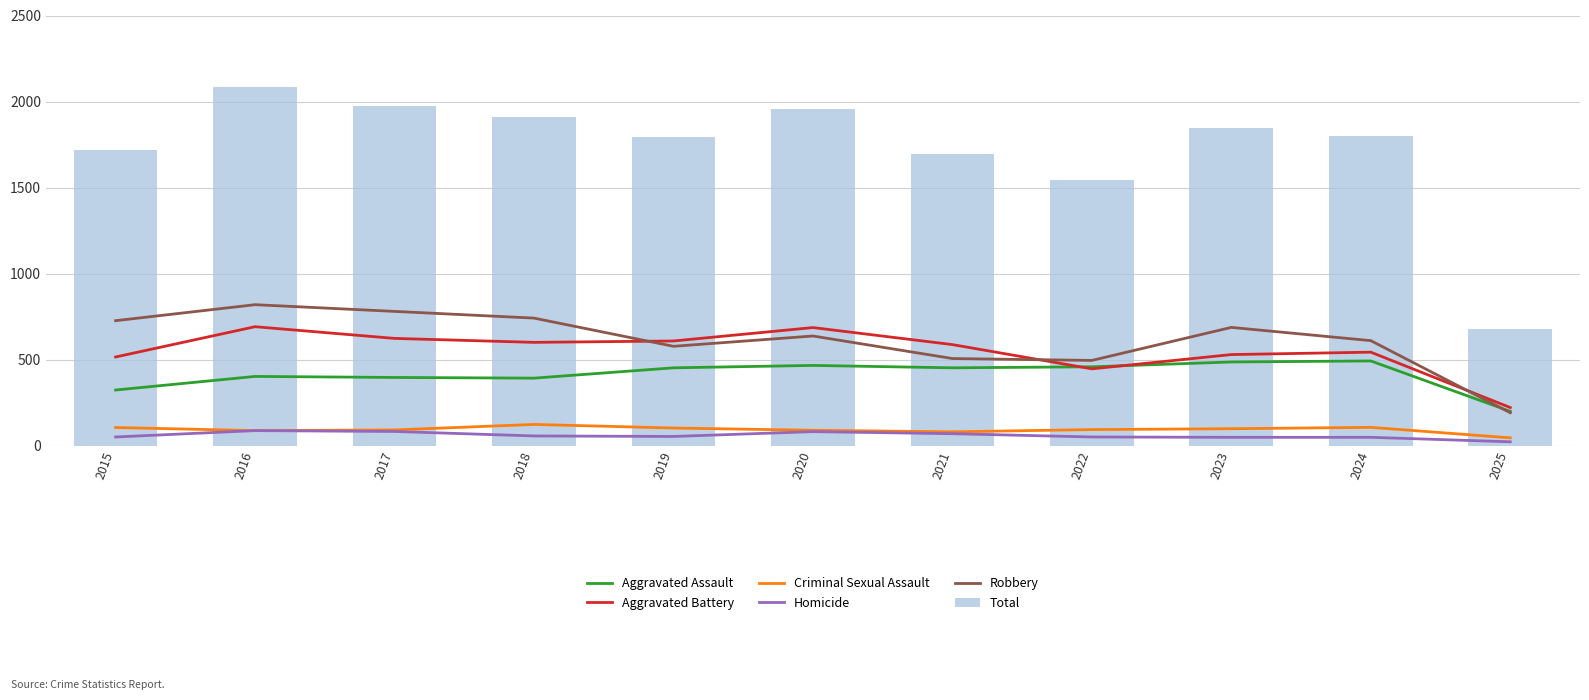

Rank the series at 2021 from lowest to highest value.

Homicide, Criminal Sexual Assault, Aggravated Assault, Robbery, Aggravated Battery, Total